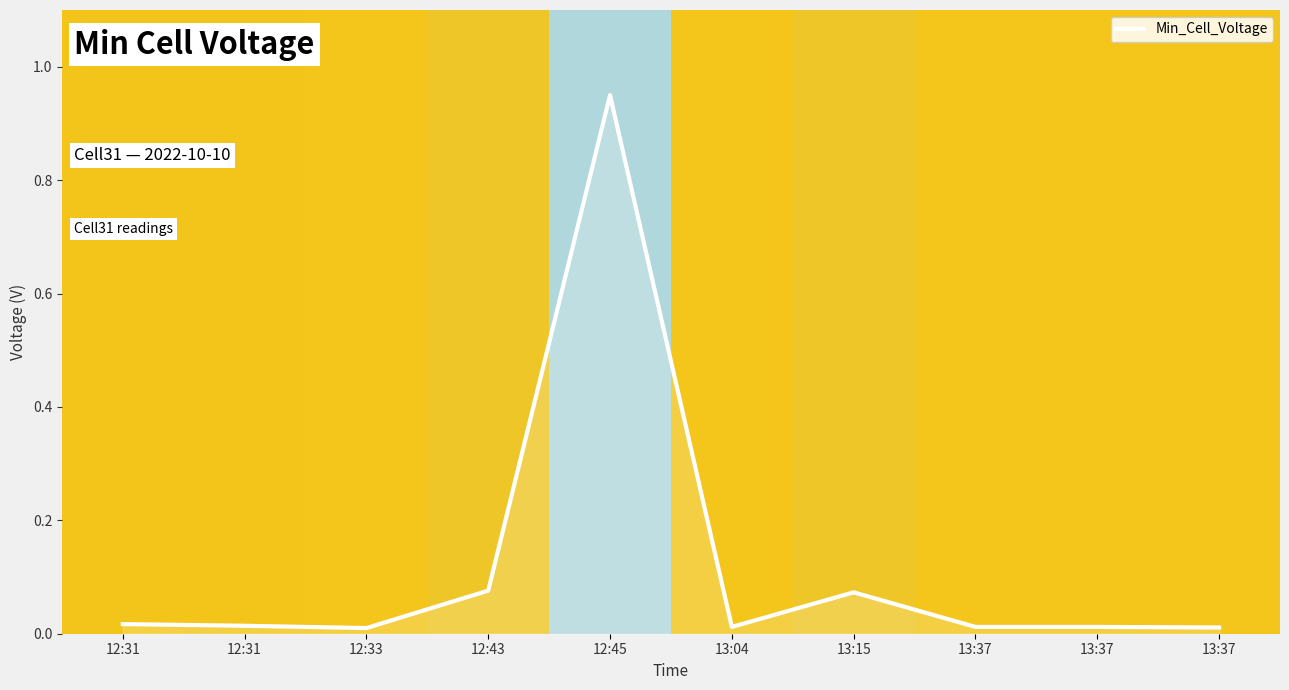

At which category does the chart reach its minimum across all series?

12:33